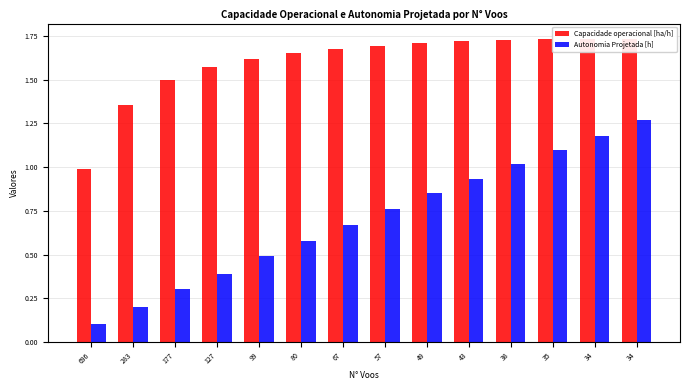

How many groups of bars are there?

14